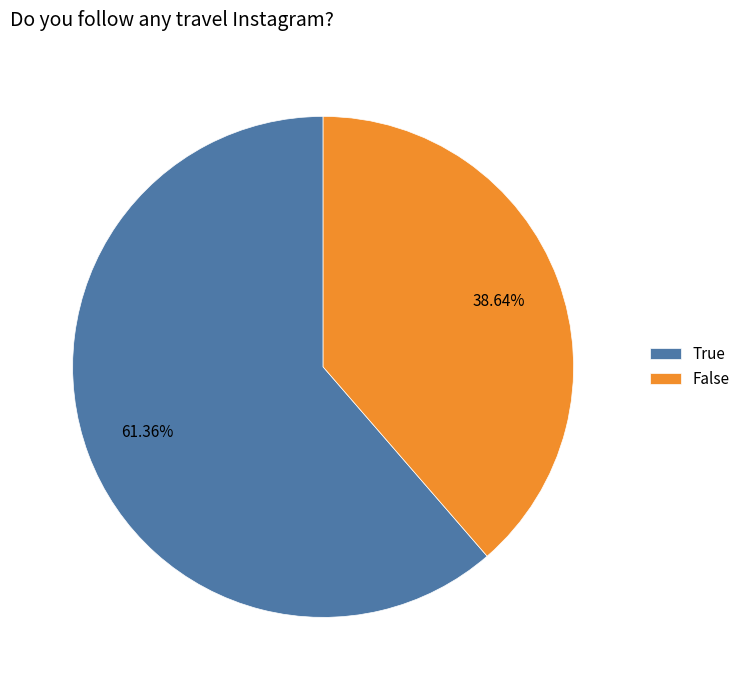

To the nearest percent, what is the difference between the True and False slice percentages?

23%